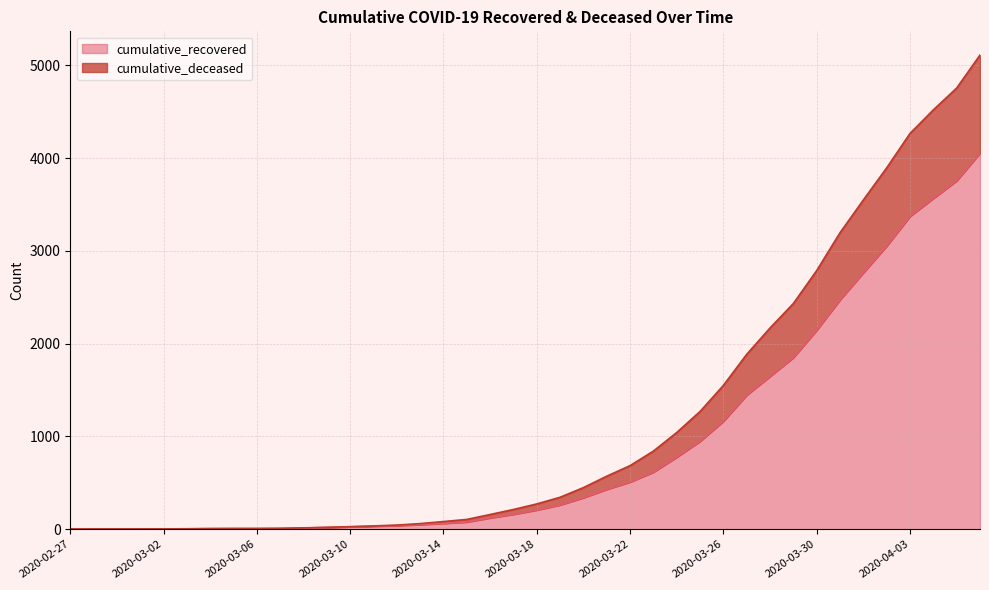

Reading right to left, list all the values displayed in this chart.

cumulative_recovered: 4055	3756	3567	3373	3053	2765	2473	2146	1851	1648	1446	1164	948	777	616	509	430	340	262	207	161	122	78	63	50	39	32	26	19	13	9	8	8	7	5	4	3	3	3	2
cumulative_deceased: 5112	4756	4521	4267	3896	3550	3197	2789	2434	2170	1886	1551	1270	1043	843	686	572	449	345	273	213	159	106	83	61	45	36	28	21	15	10	8	8	7	5	4	3	3	3	2